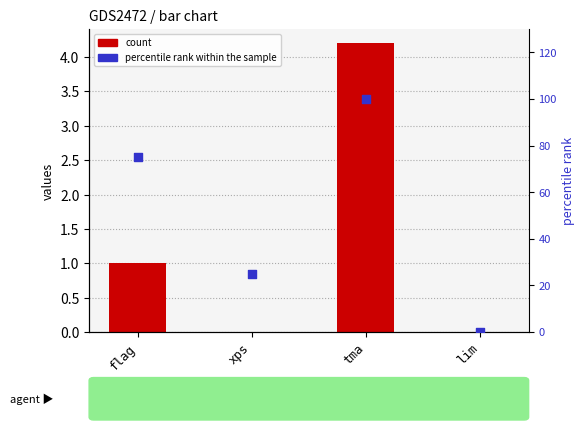

Which series reaches the minimum Y coordinate?

values